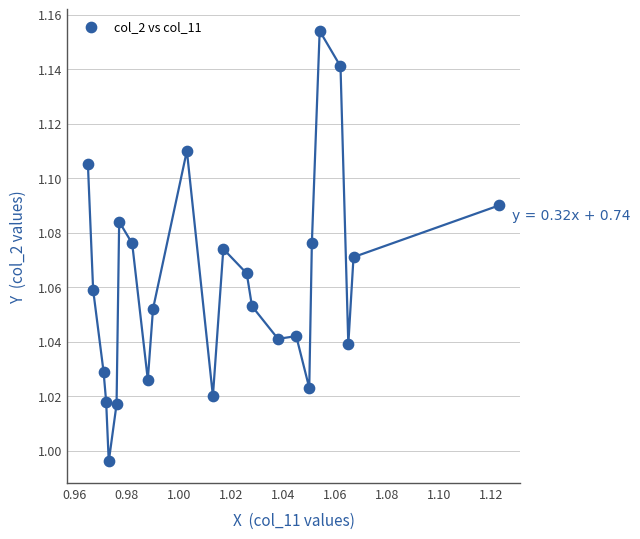

How many data points are displayed?

24